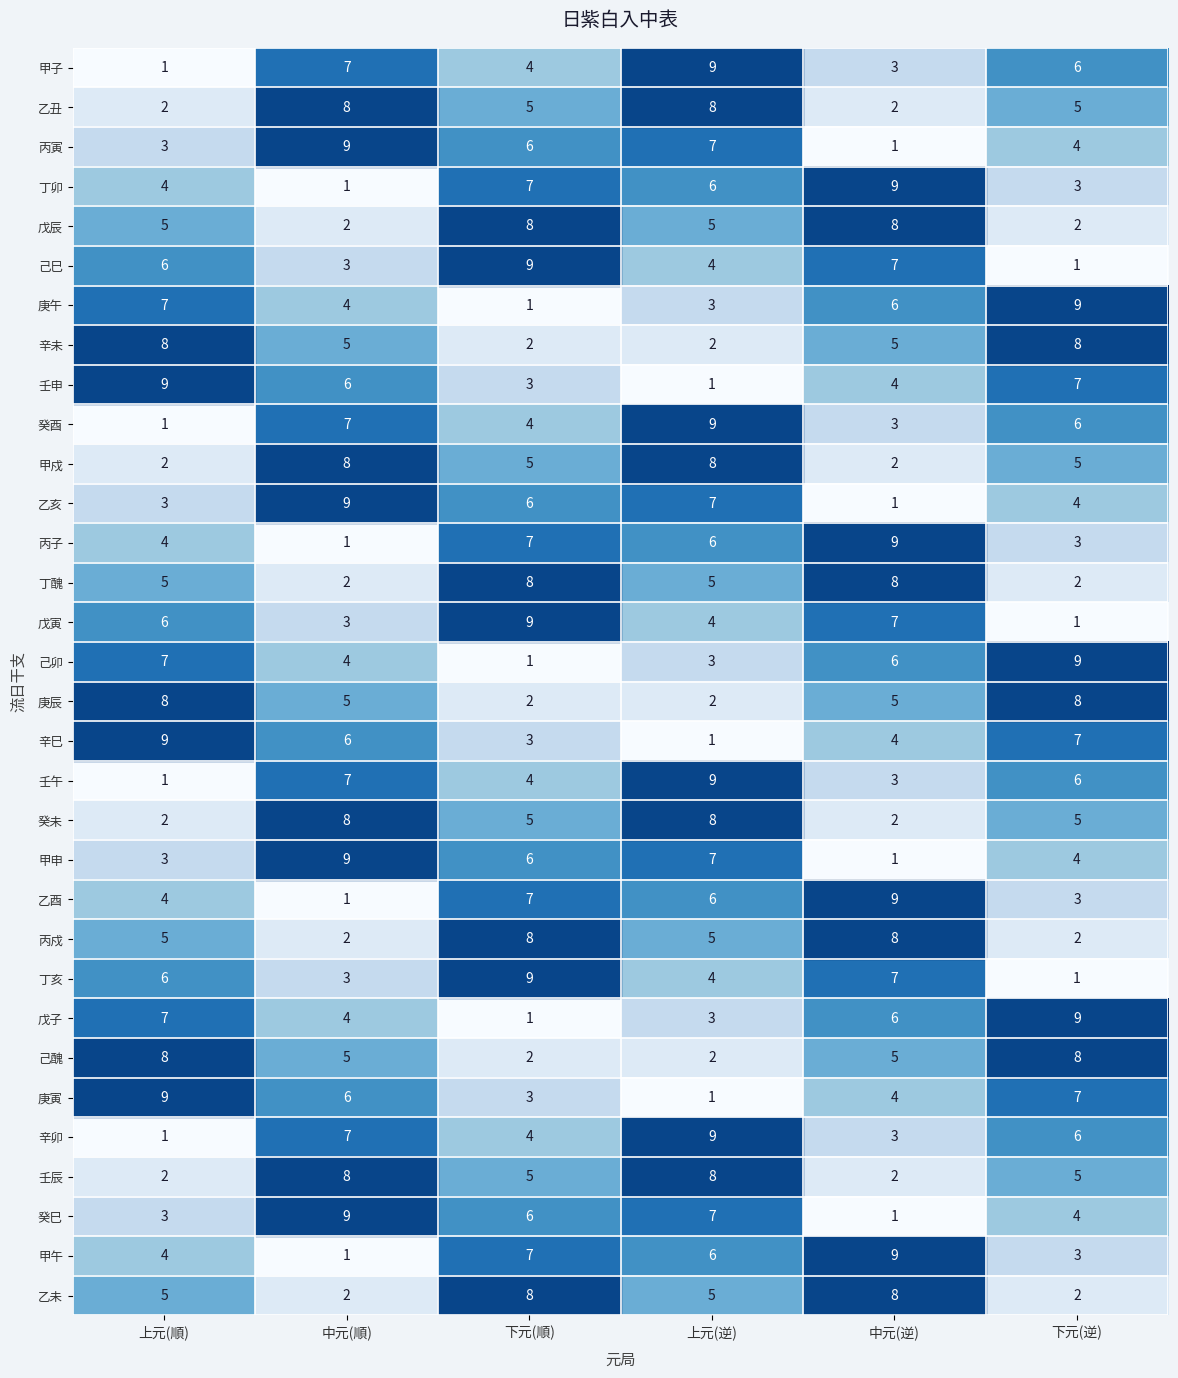

What is the highest value of the 丙寅 series?

9